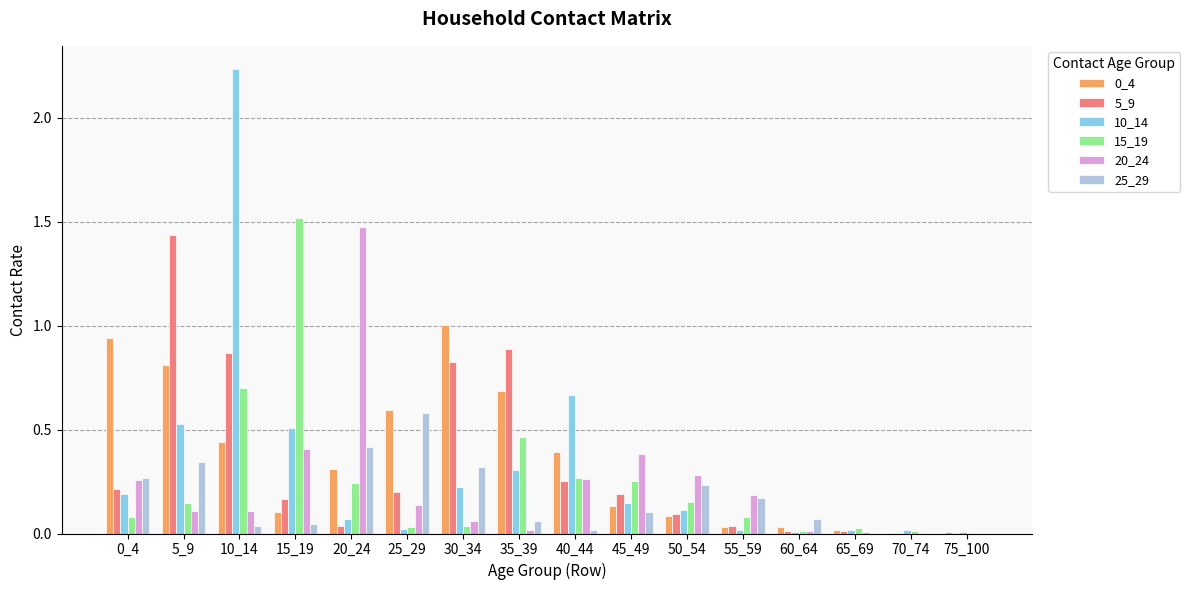

What is the total value across all series at 35_39?

2.4